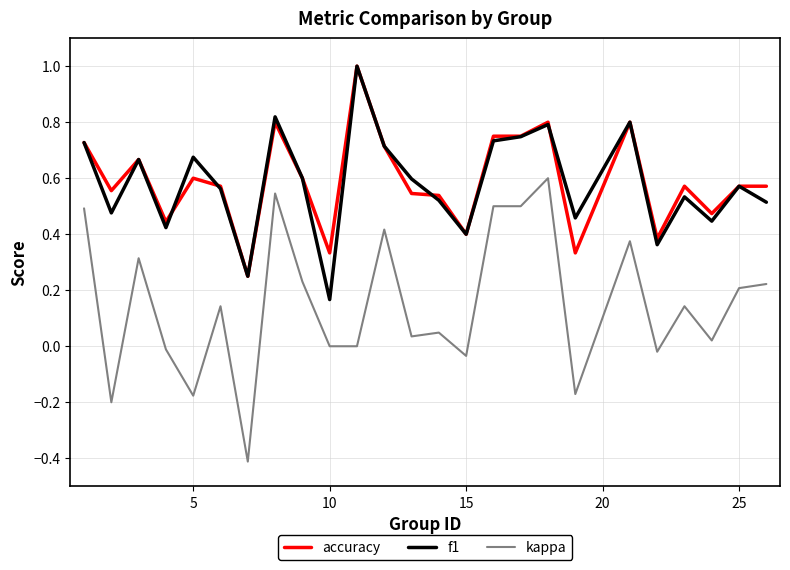

True or false: f1 and kappa cross at least once.

False